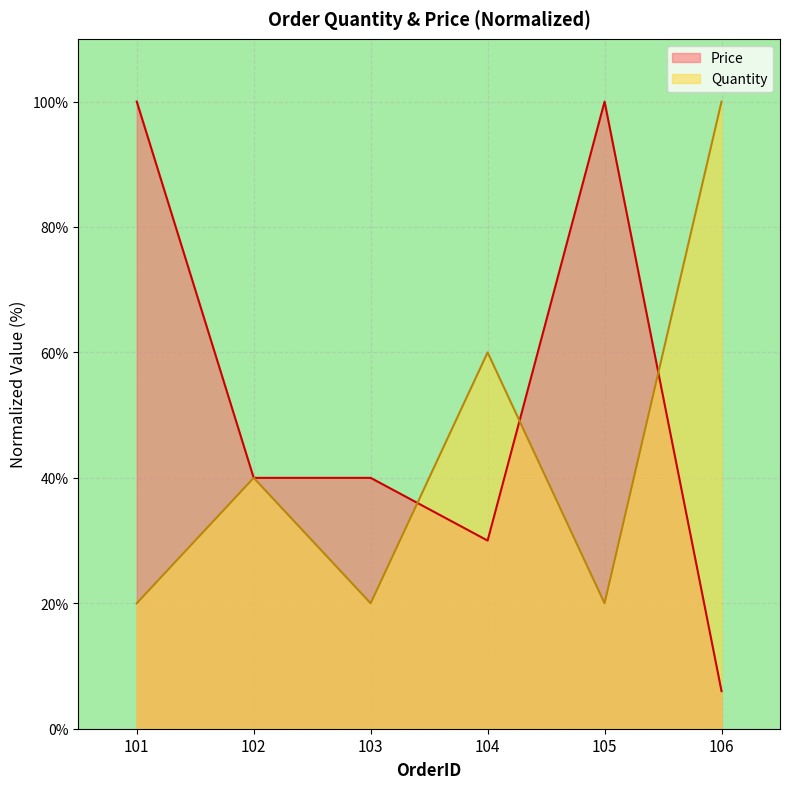

Does the chart display data point markers on the line(s)?

No